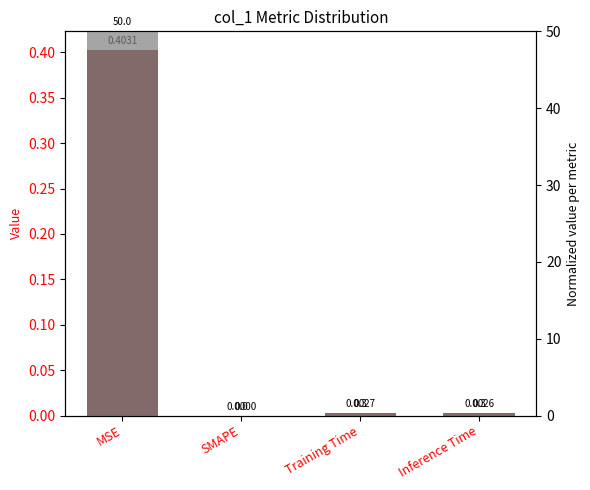

Is the value of Normalized at Inference Time greater than the value of col_1 at Inference Time?

Yes